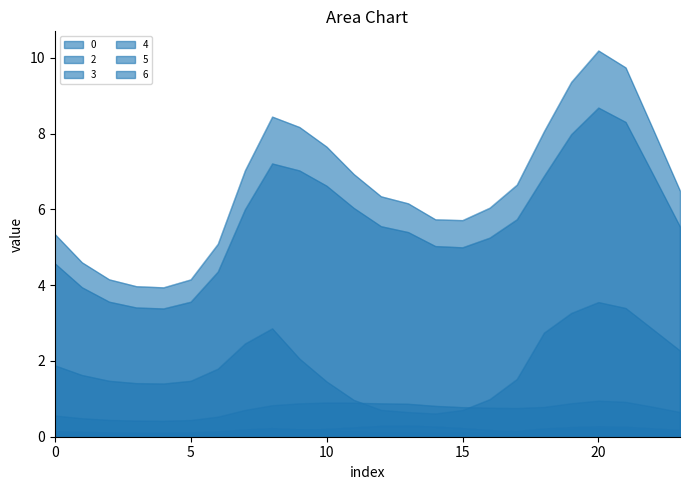

How many lines are shown in the chart?

6